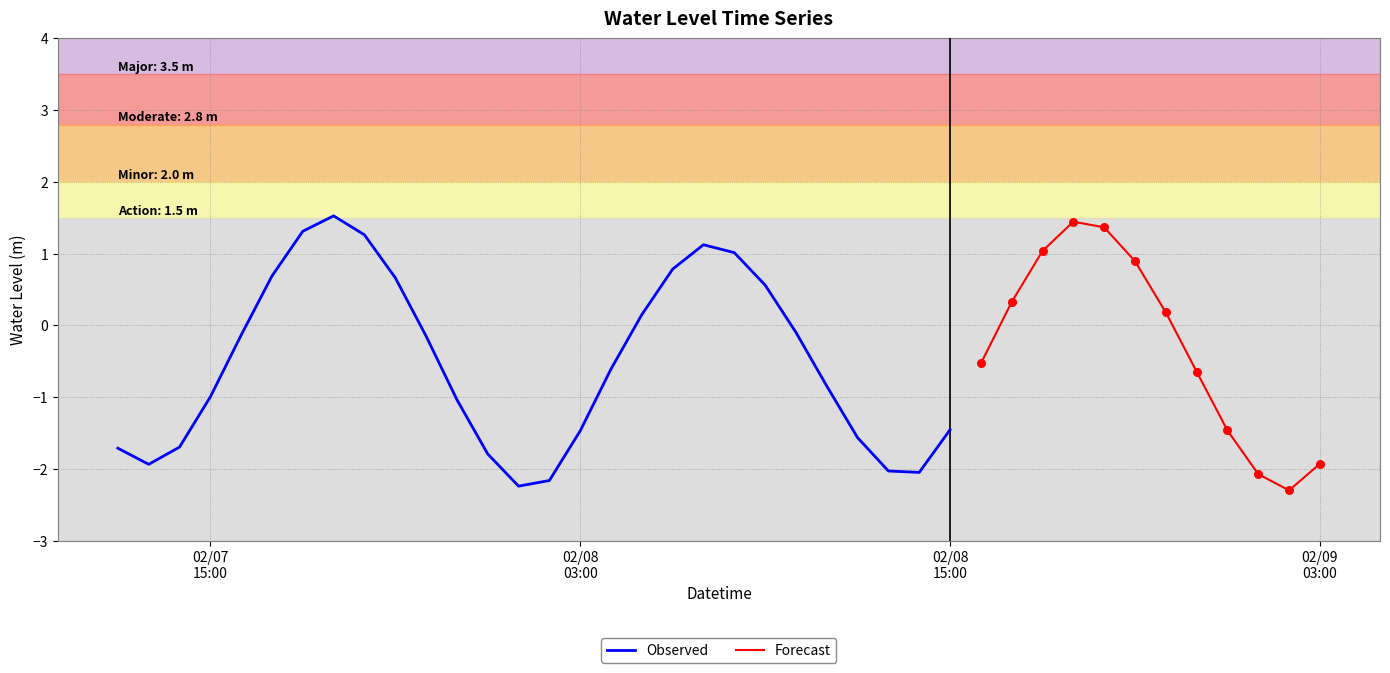

What is the change in value from 2023-02-08 11:00 to 2023-02-08 13:00?

-1.2